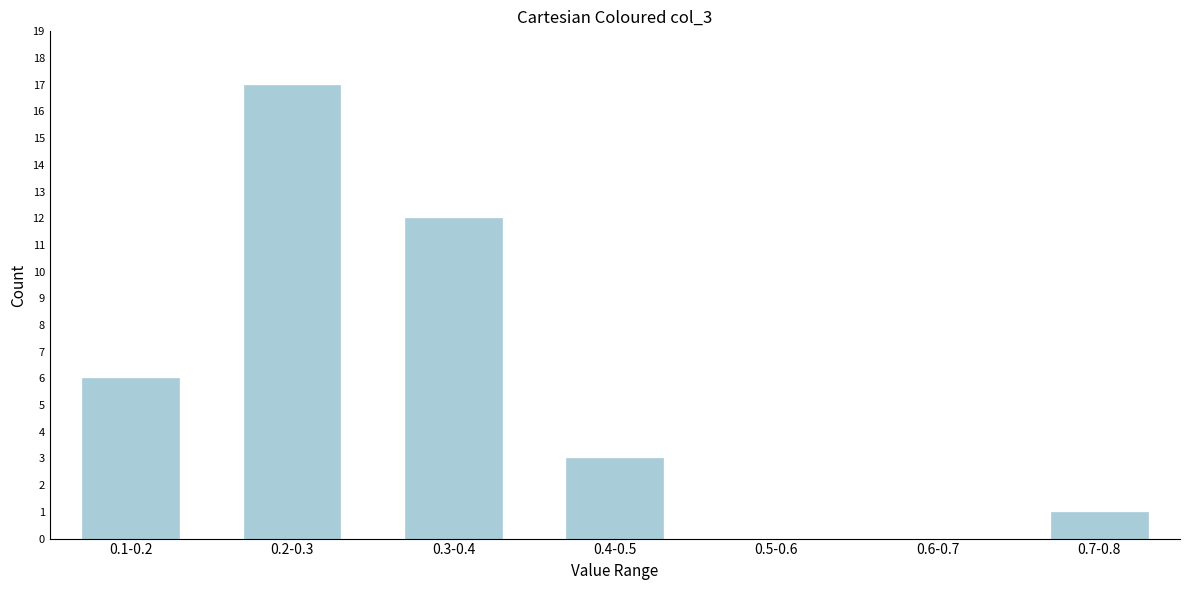

Reading left to right, list all the values displayed in this chart.

0.1-0.2=6	0.2-0.3=17	0.3-0.4=12	0.4-0.5=3	0.5-0.6=0	0.6-0.7=0	0.7-0.8=1